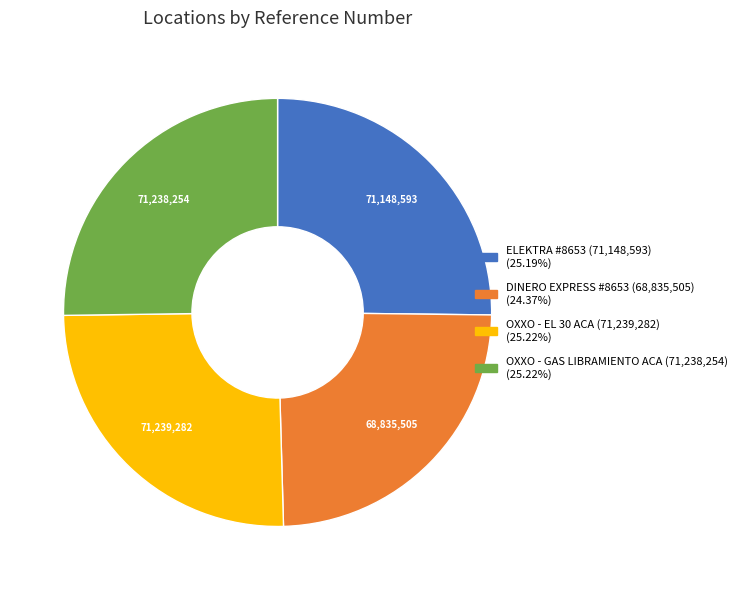

Does any single category account for the majority?

No